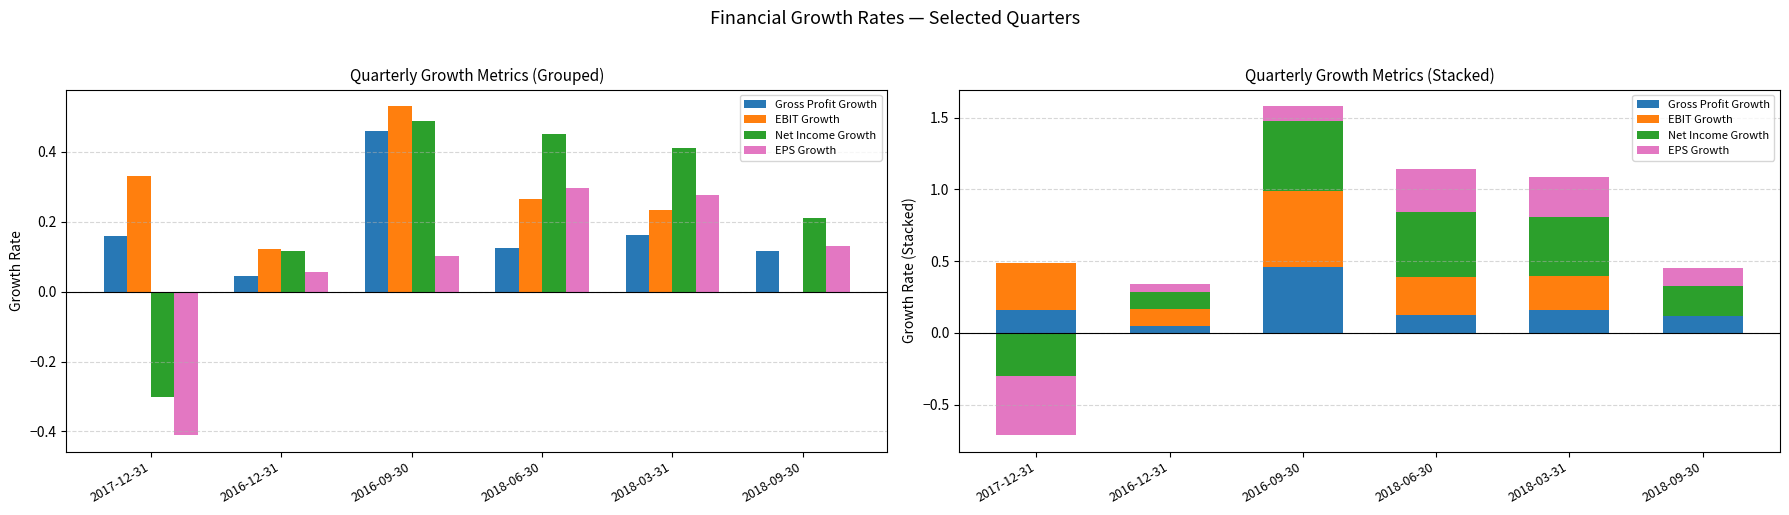

At which category is the sum across all series the highest?

2016-09-30